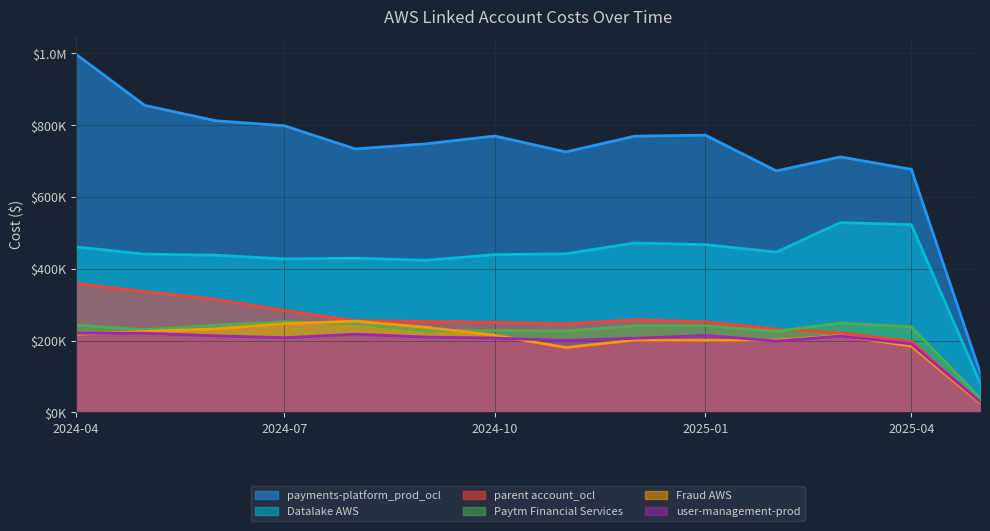

Reading right to left, list all the values displayed in this chart.

payments-platform_prod_ocl: 112035.4	677109.3	711660.5	672707.9	772260.6	769413.1	725478.3	769827.3	748136.6	733887.2	798507.3	812346.0	855239.1	997268.0
Datalake AWS: 82865.7	523043.4	528683.2	446409.9	467389.3	471834.7	441758.1	439508.2	423804.4	429427.8	427509.2	437854.3	440907.0	461009.0
parent account_ocl: 29250.9	197523.7	221912.4	232107.7	252279.4	258048.0	246551.3	250892.4	253555.7	255443.5	283762.7	315076.8	336403.0	359008.9
Paytm Financial Services: 40825.3	238190.5	248988.7	225845.3	241380.2	241134.9	226868.1	228037.4	227565.7	247277.1	252421.2	243128.0	230158.4	243527.8
Fraud AWS: 26964.2	184705.0	213834.8	201473.6	200766.9	201216.5	180852.0	214939.2	237077.4	254190.6	246997.8	232783.7	225518.7	217651.7
user-management-prod: 30097.0	191085.3	212593.2	198816.1	214291.5	206466.6	200520.3	207028.5	209919.7	217899.6	208061.6	213339.6	220620.3	220816.9